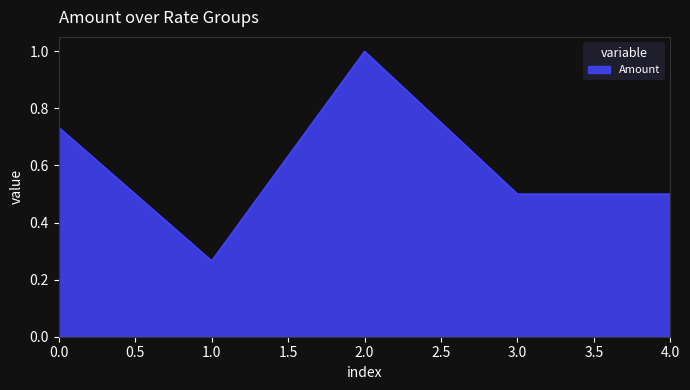

True or false: the data has more than 0 interior local peaks.

True